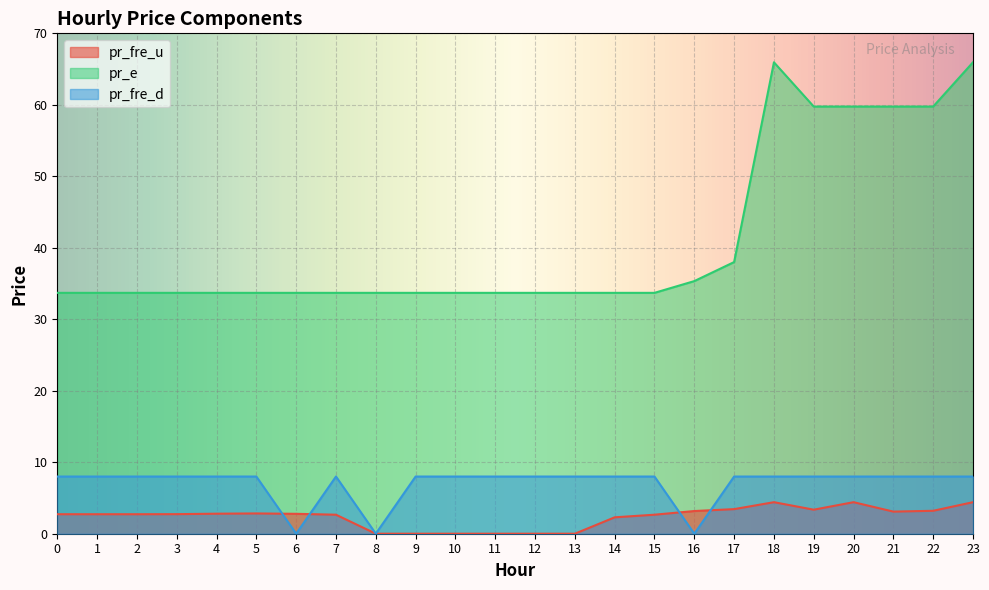

What is the difference between the pr_fre_u values at 17 and 14?

1.1